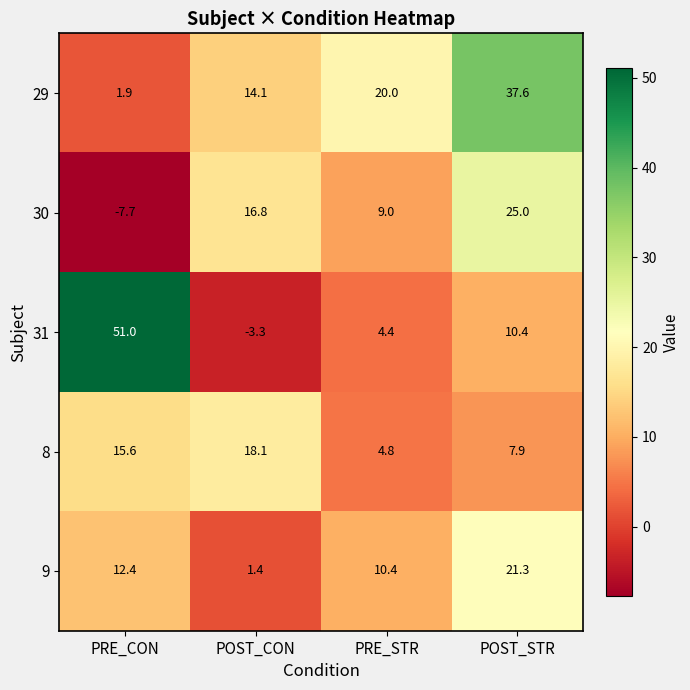

Which series has the largest total across all categories?

29